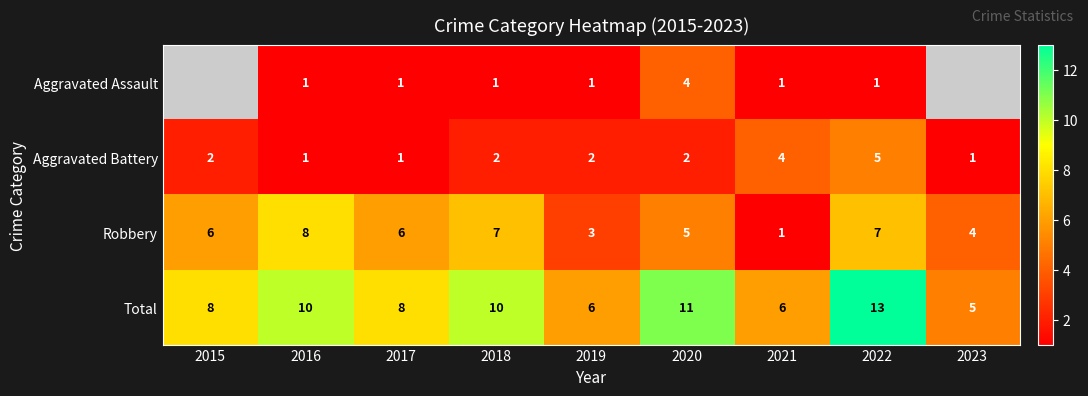

What value does the Aggravated Battery series have at 2022?

5